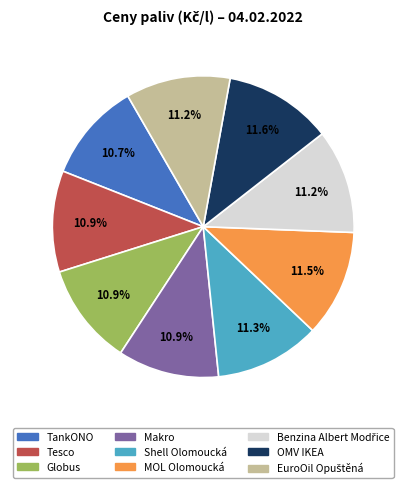

Approximately how many times larger is the value at Tesco compared to MOL Olomoucká?

0.9